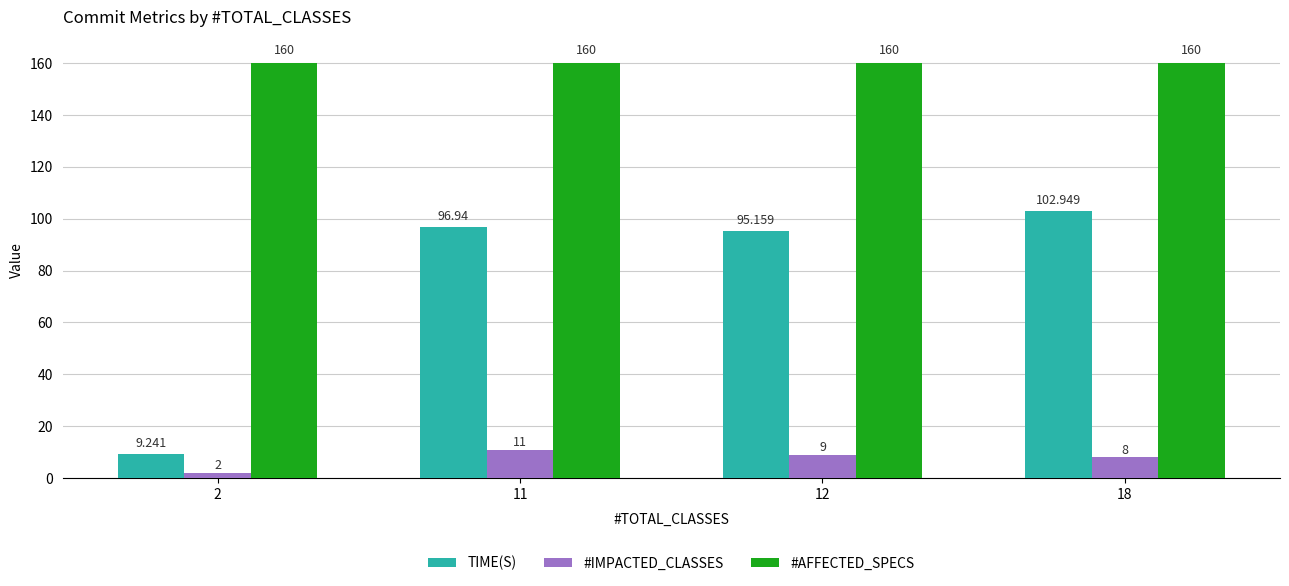

The #AFFECTED_SPECS series shows 95.2 at 11. True or false?

False